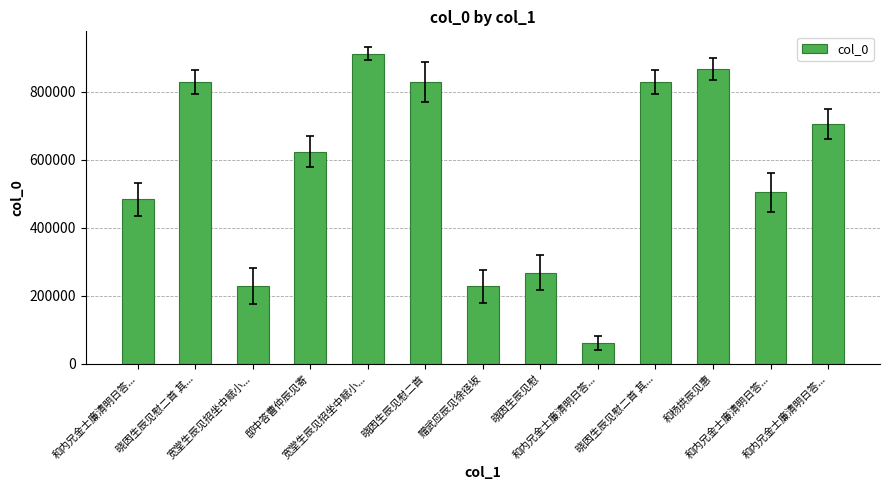

At which label is the value closest to 486996?

和内兄金士廉清明日答...